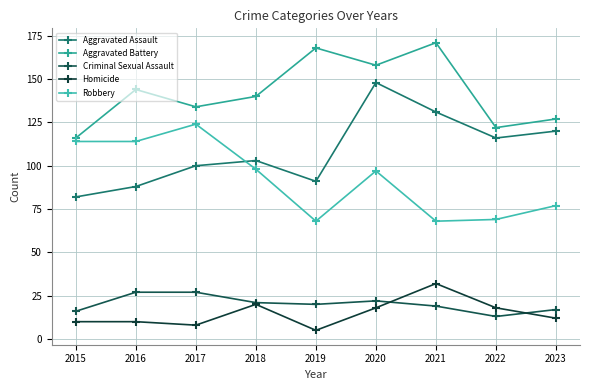

What is the value of the Criminal Sexual Assault point at the 8th from the left?

13